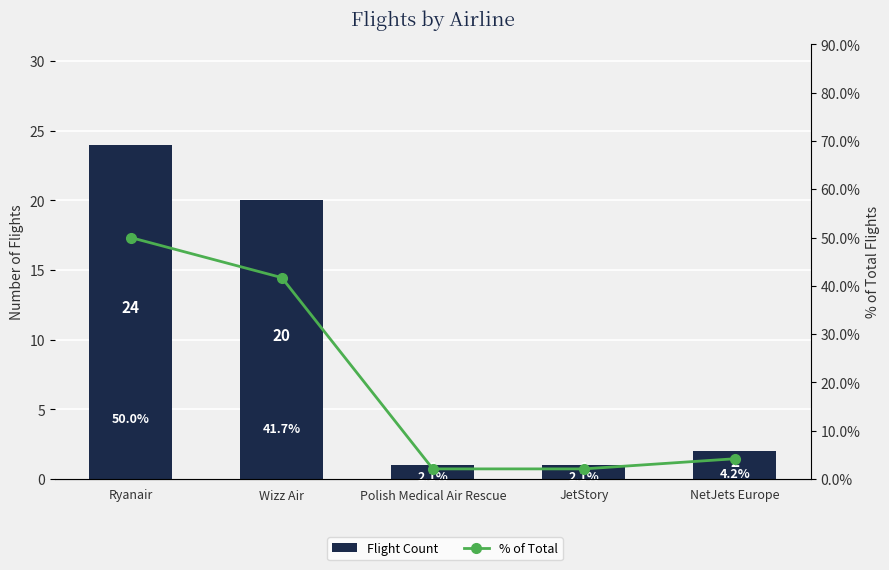

What is the maximum value for % of Total?

50.0